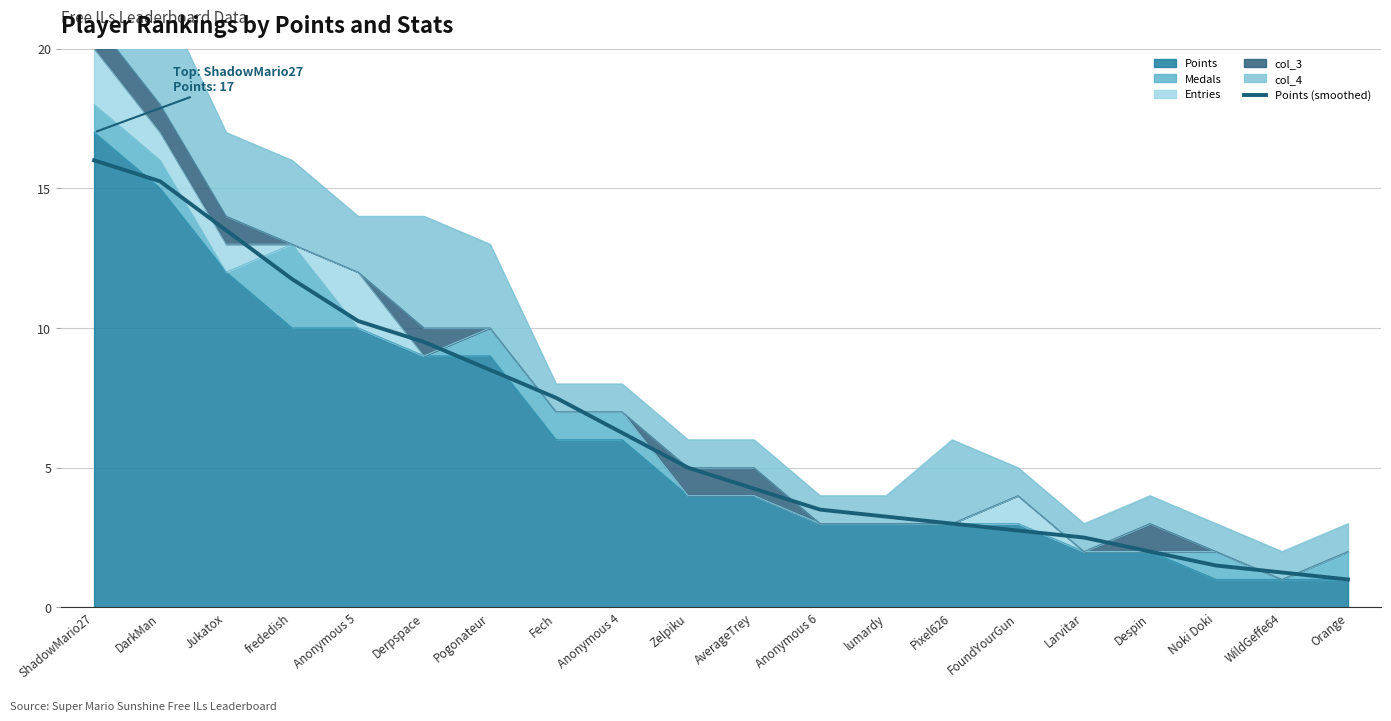

Which label corresponds to the smallest value in the chart?

Orange